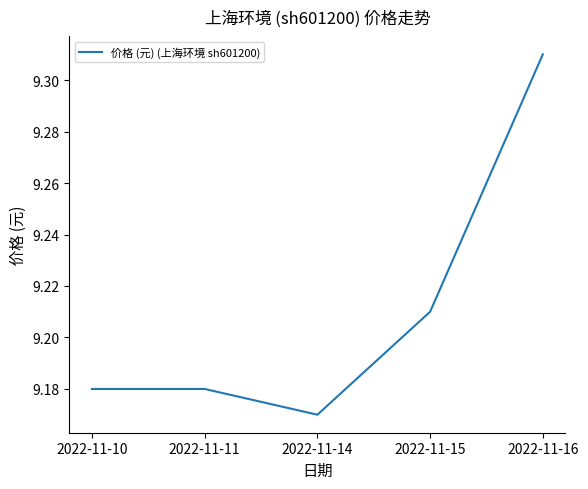

Between 2022-11-16 and 2022-11-10, which is larger?

2022-11-16